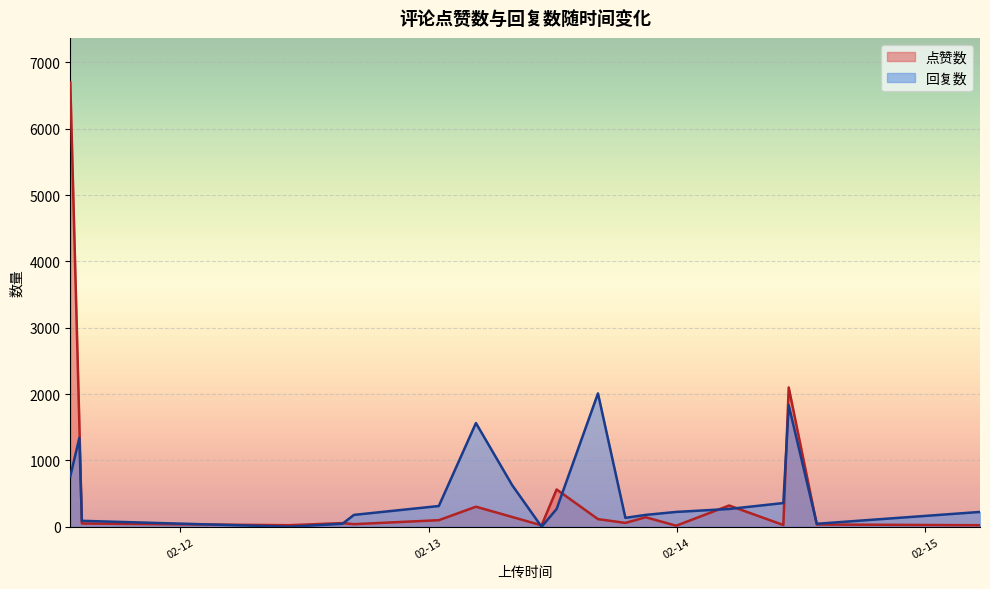

What is the total value across all series at 4?

568